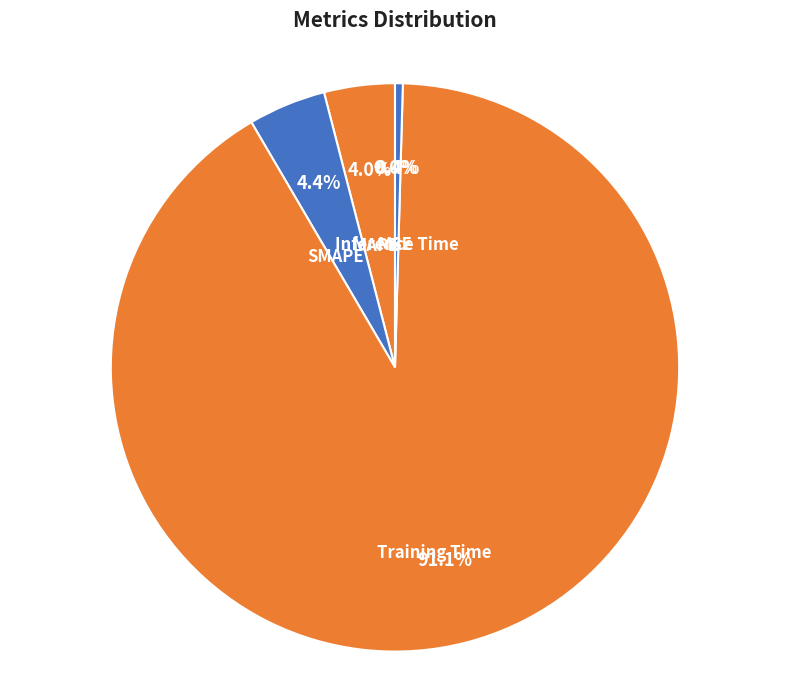

Which slice is the largest?

Training Time